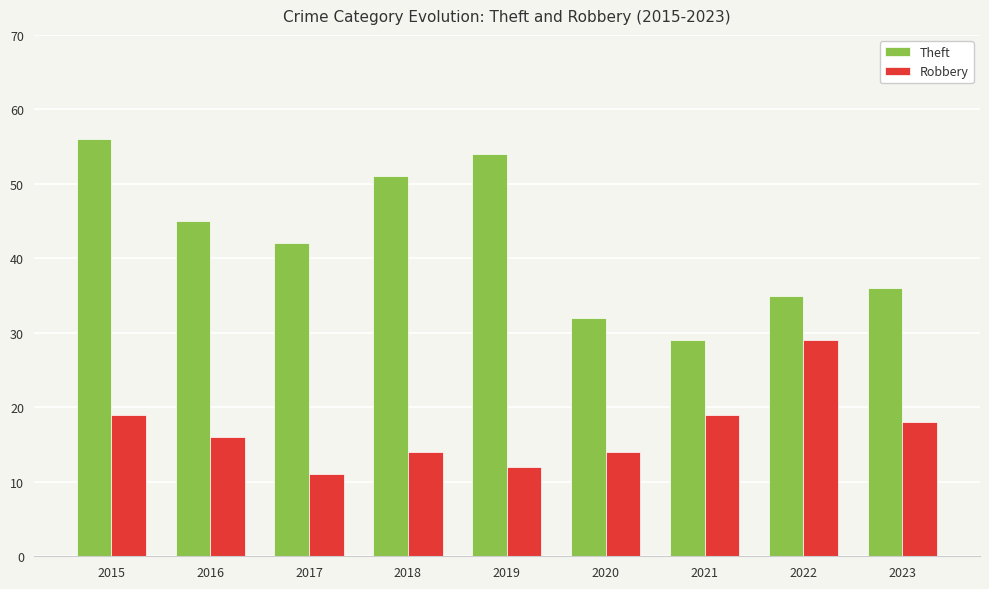

Read the Robbery value at 2023, to the nearest 10.

20